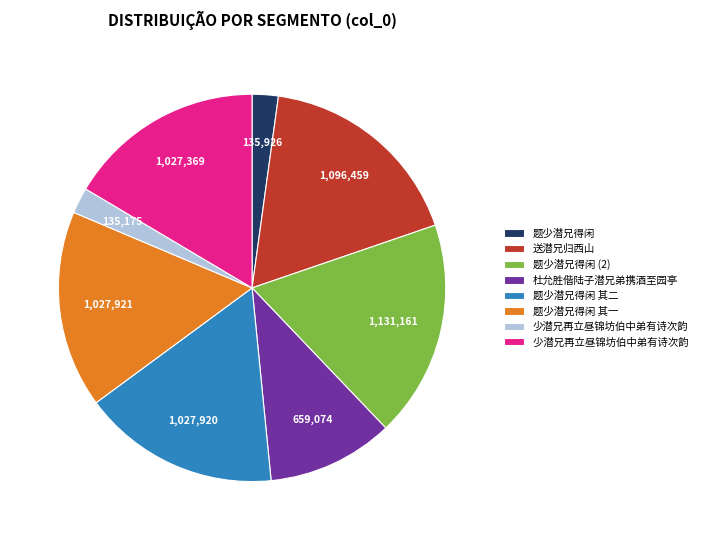

Count the number of slices in the pie.

8